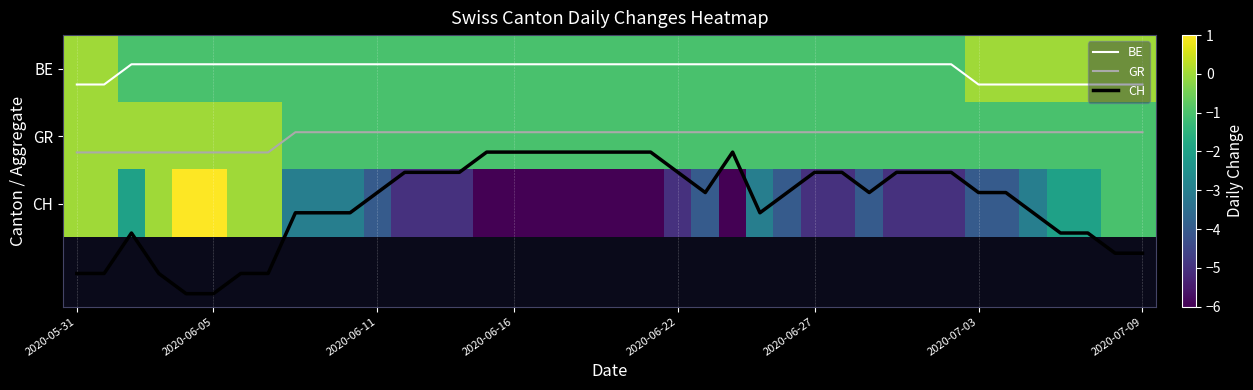

Which has a higher value, 32 or 26?

32